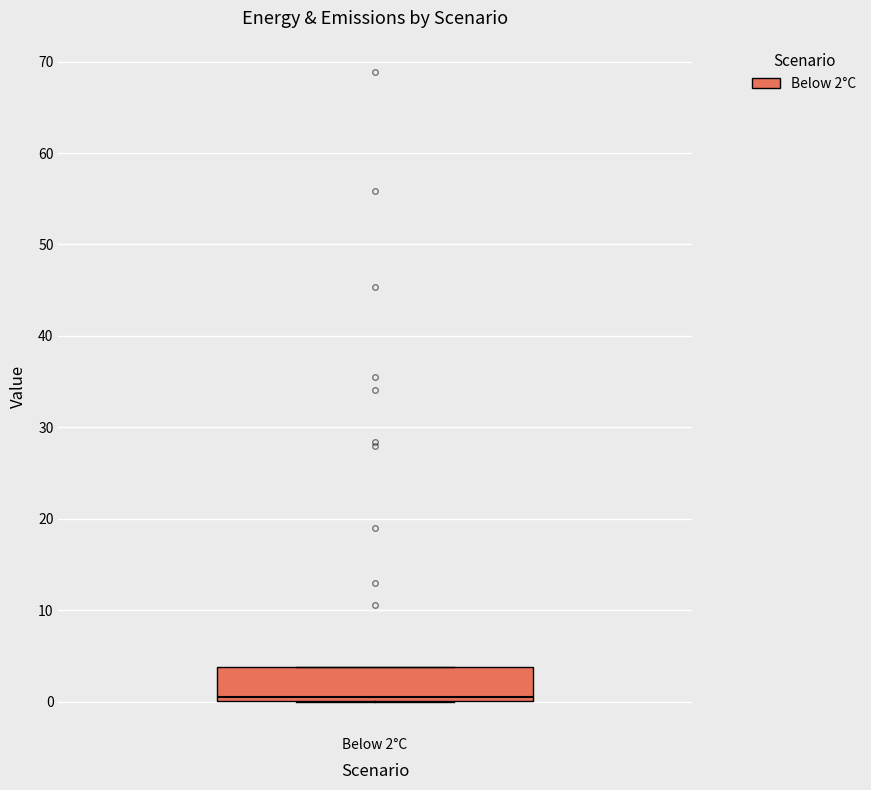

Where is the lower edge of the box for Below 2°C on the y-axis? The values are not printed on the chart, so give them approximately, as read against the axis.

0